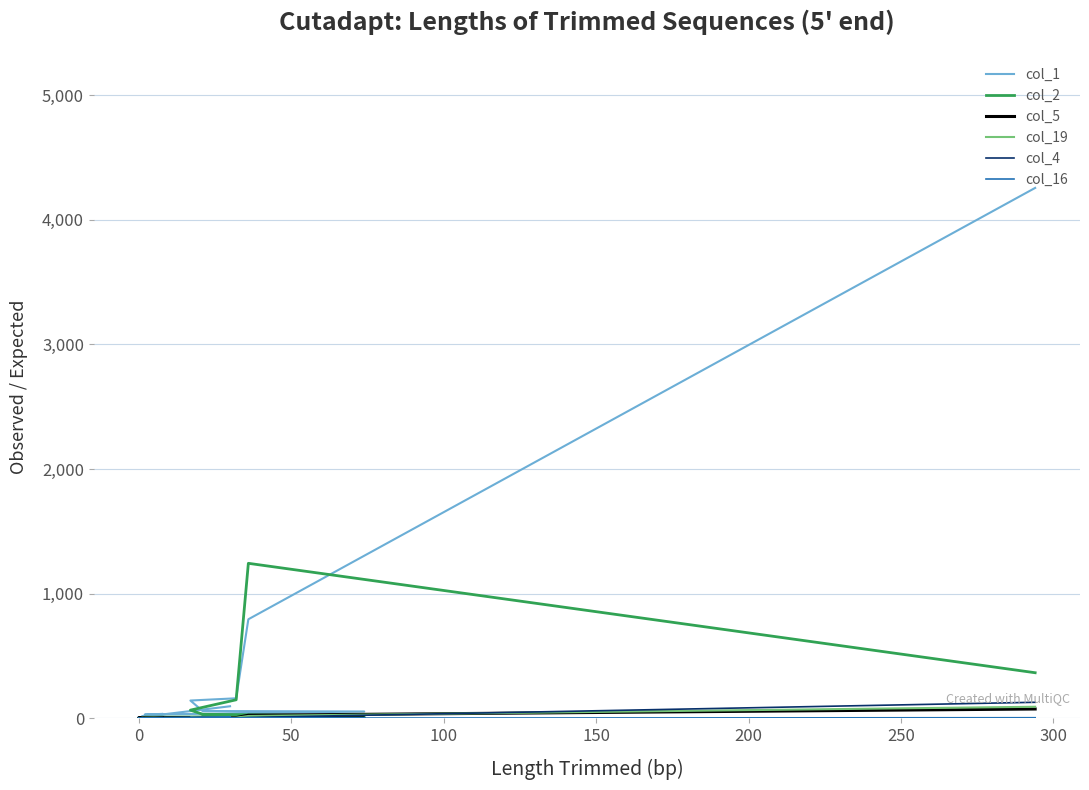

True or false: col_19 and col_4 cross at least once.

True